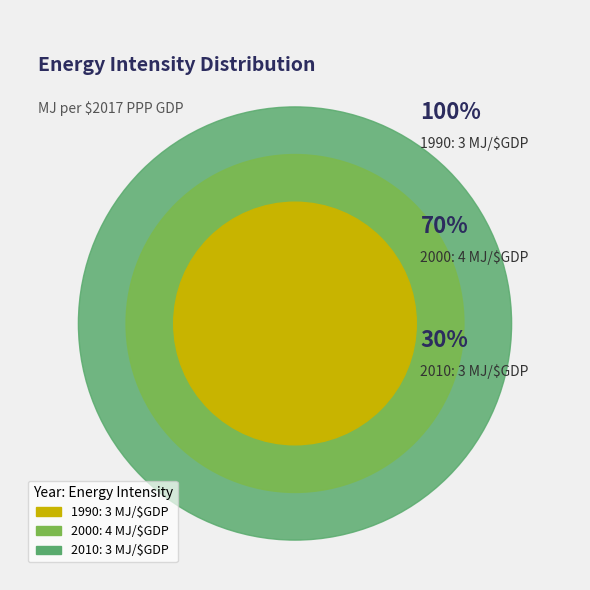

Which slice is the smallest?

1990